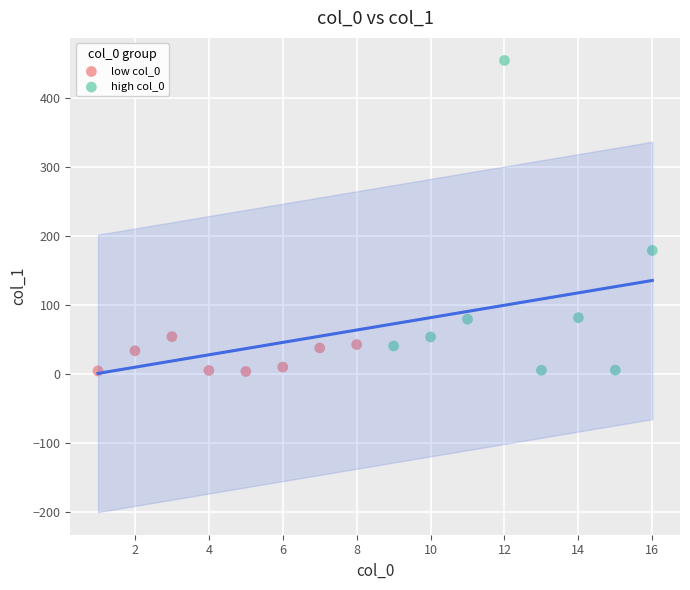

Which series has the widest spread of Y values?

high col_0